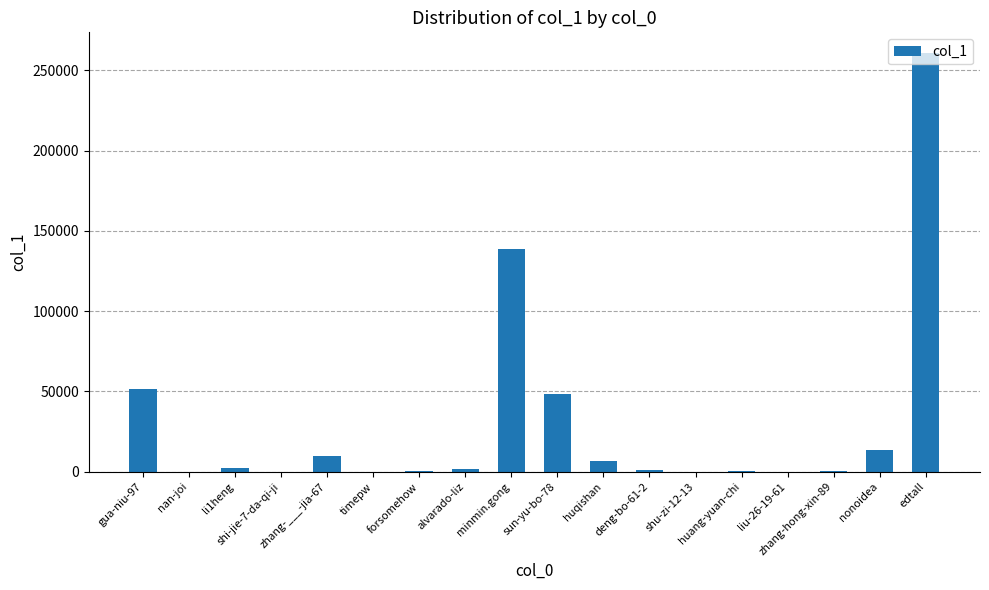

Are the bars grouped side by side (vs. stacked)?

No